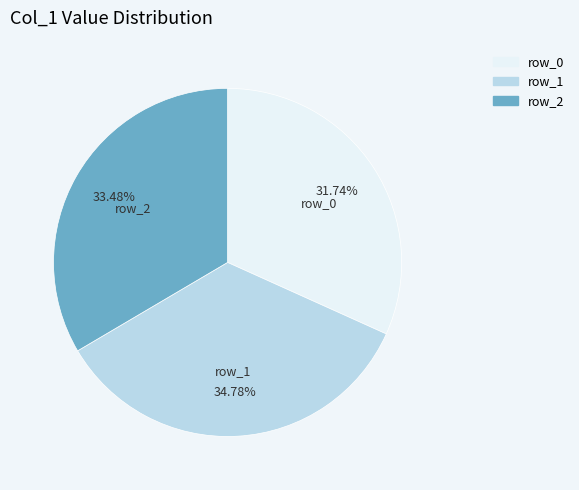

Does any single category account for the majority?

No